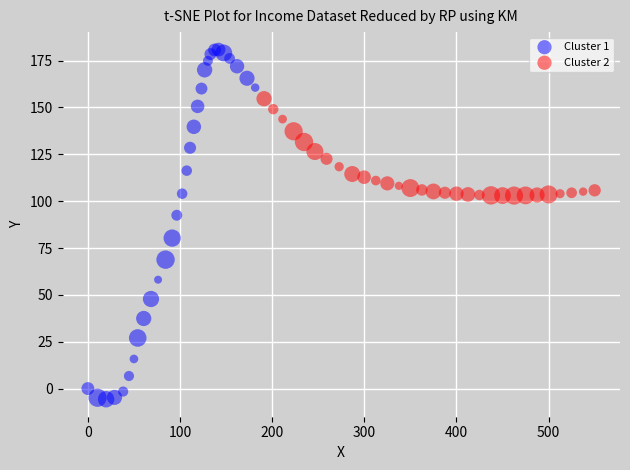

Which series contains the highest Y value?

Cluster 1